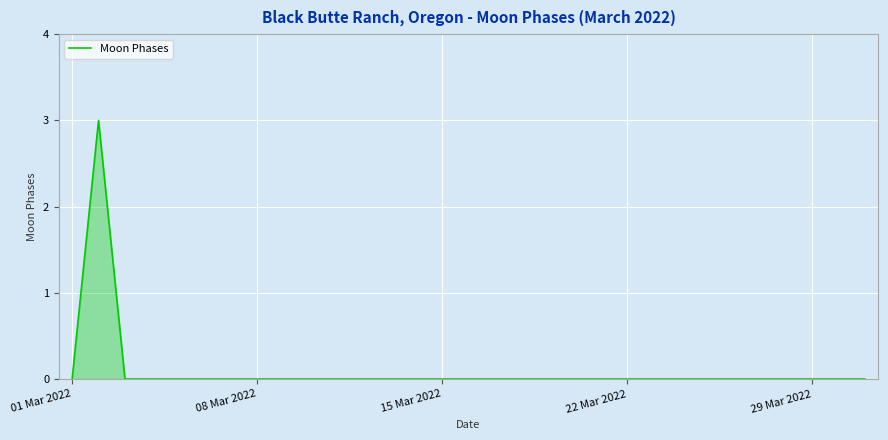

What is the difference between the maximum and minimum values?

3